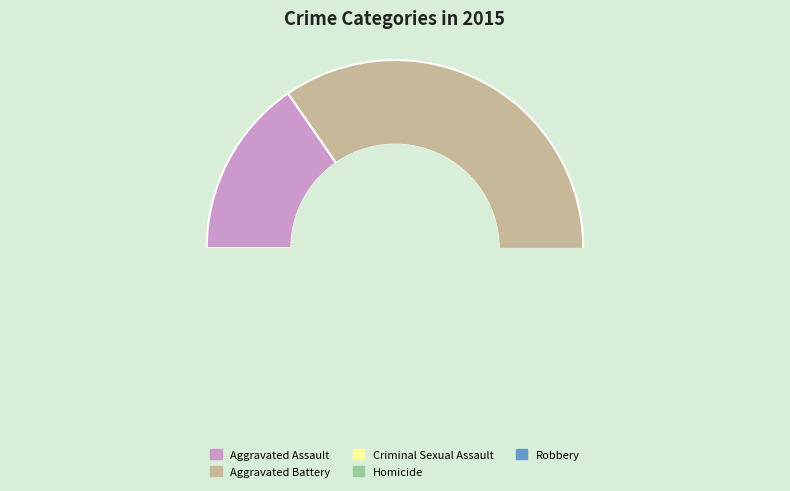

Does Robbery account for over 50% of the chart?

No